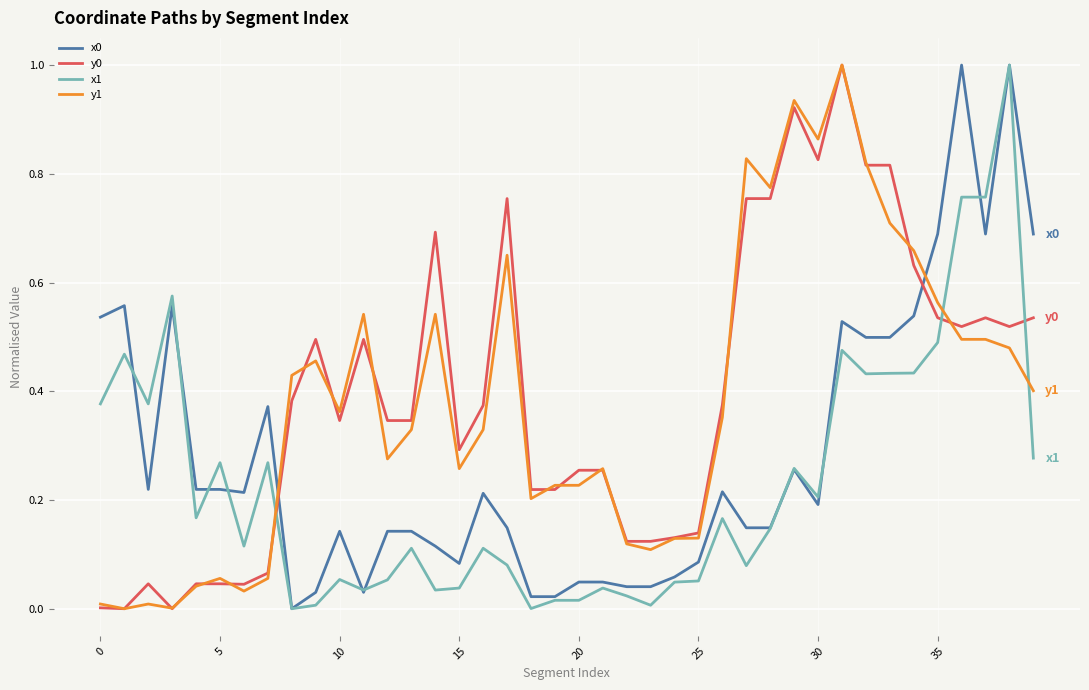

True or false: x0 and y1 intersect in this chart.

True